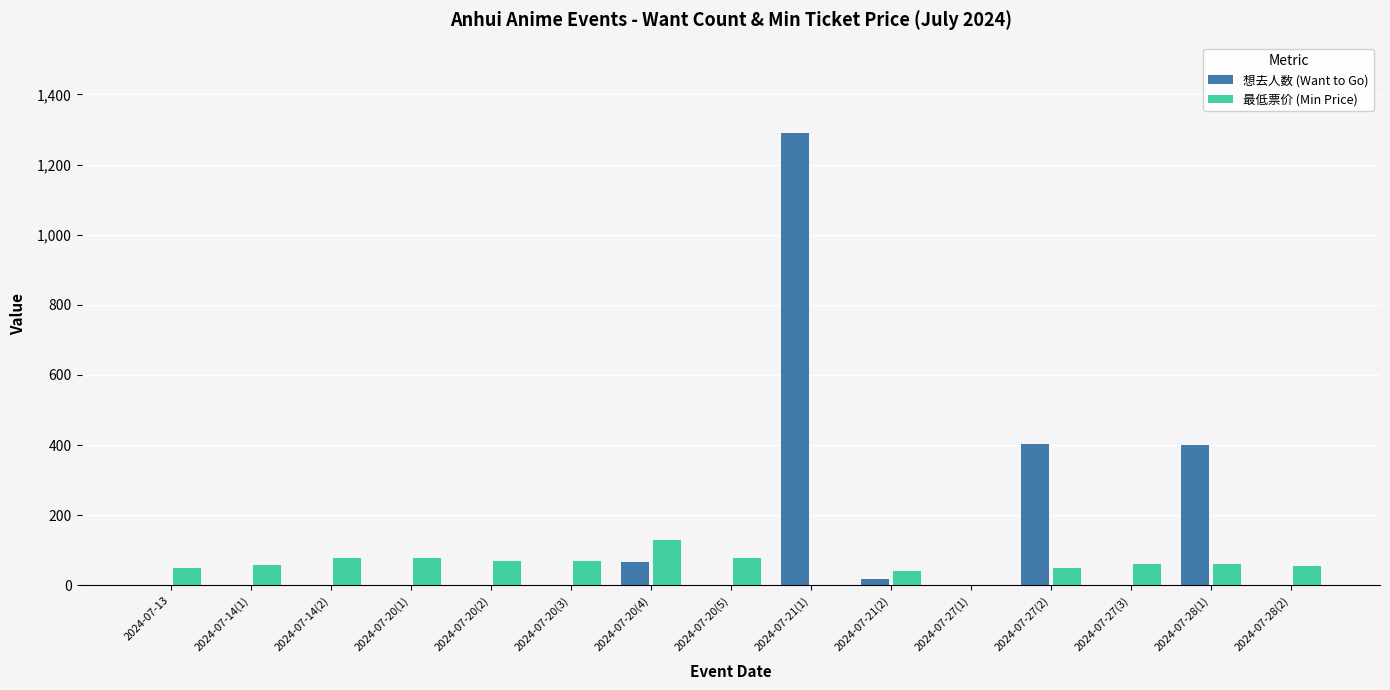

What is the sum of all 想去人数 (Want to Go) values?

2178